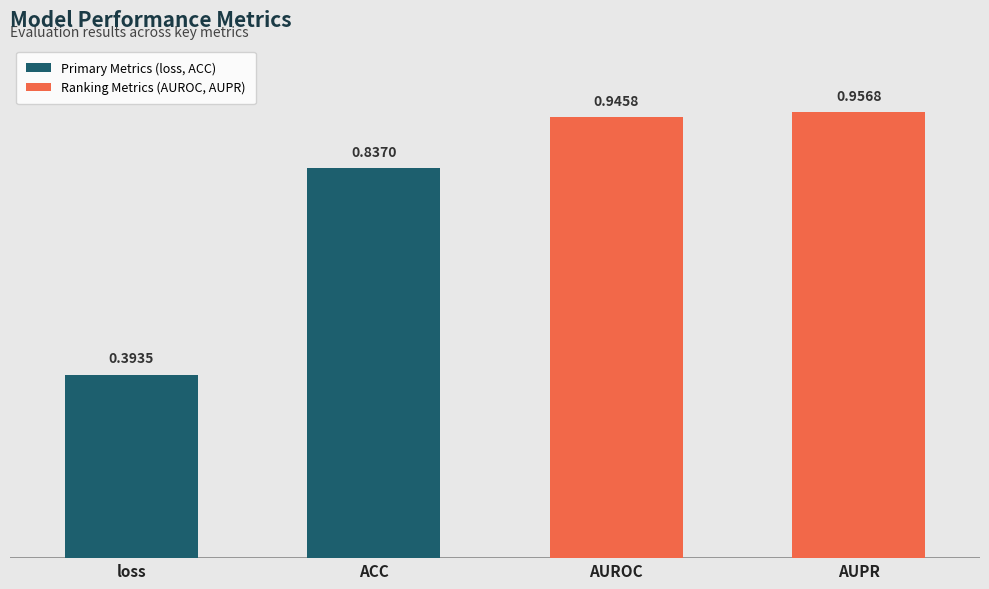

What is the label of the 4th bar from the left?

AUPR